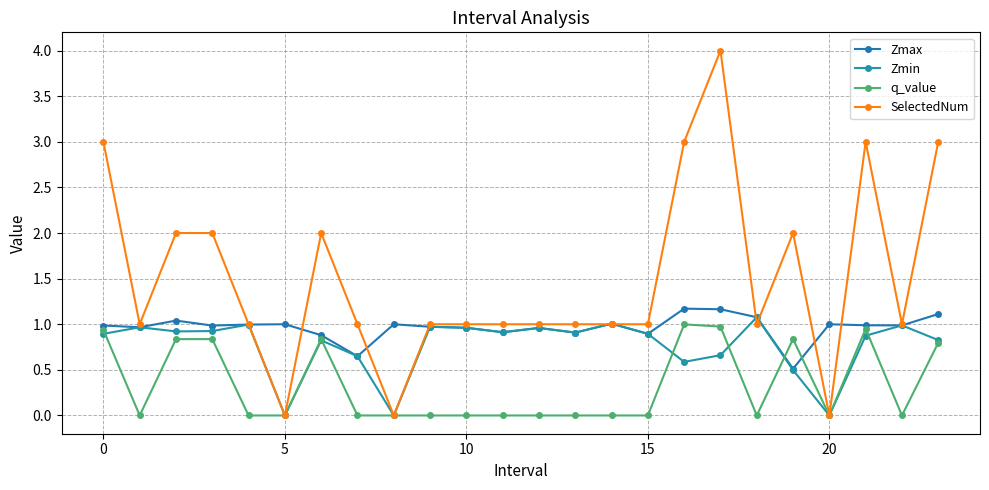

Does the chart have visible grid lines?

Yes